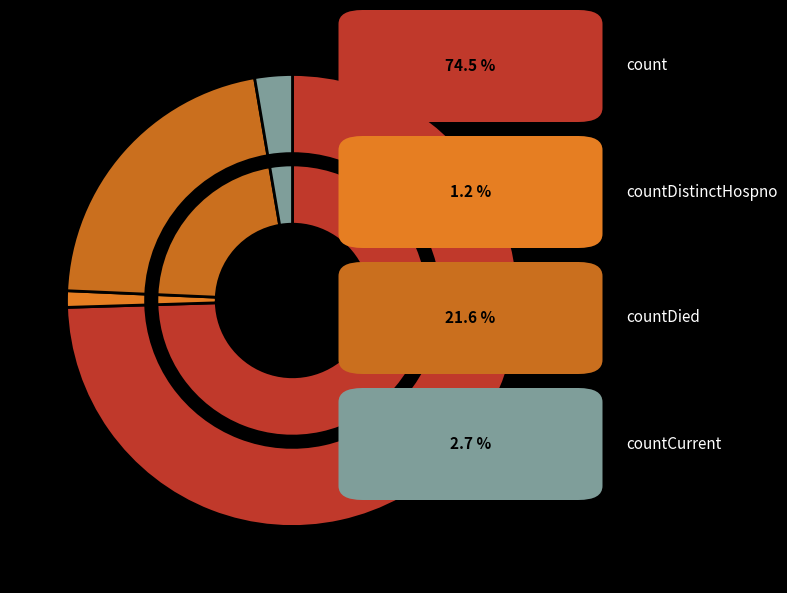

Which category has the biggest portion of the pie?

count